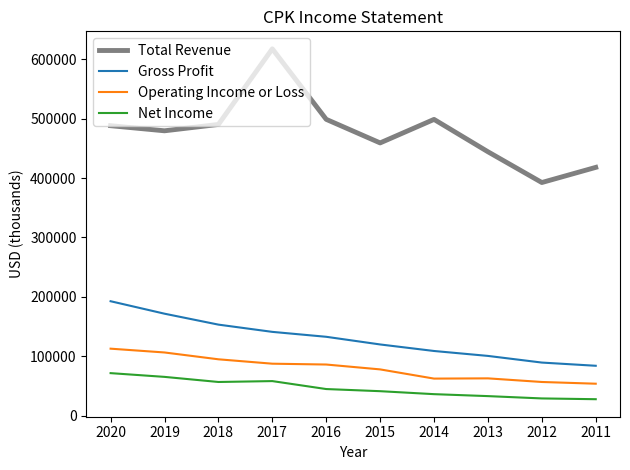

What is the difference between the Operating Income or Loss values at 2017 and 2020?

25300